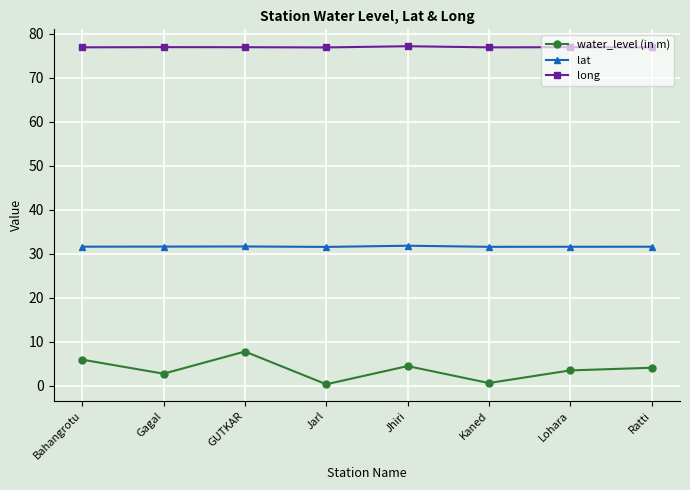

True or false: lat and water_level (in m) cross at least once.

False